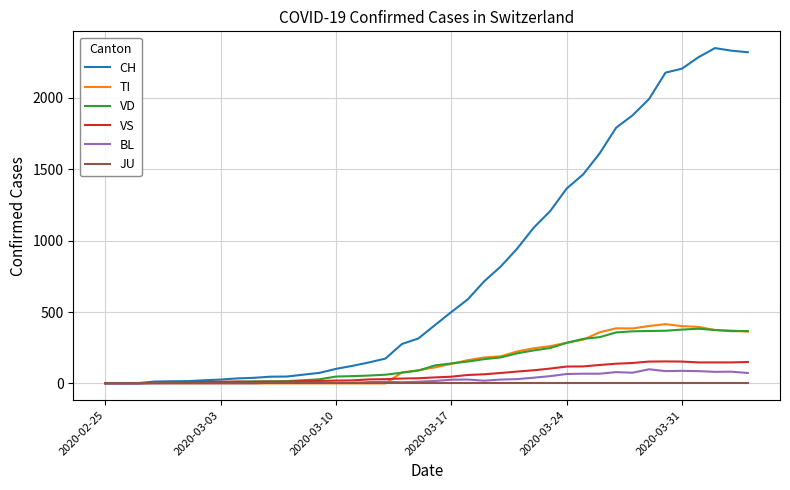

What are all the series names shown in the legend?

CH, TI, VD, VS, BL, JU